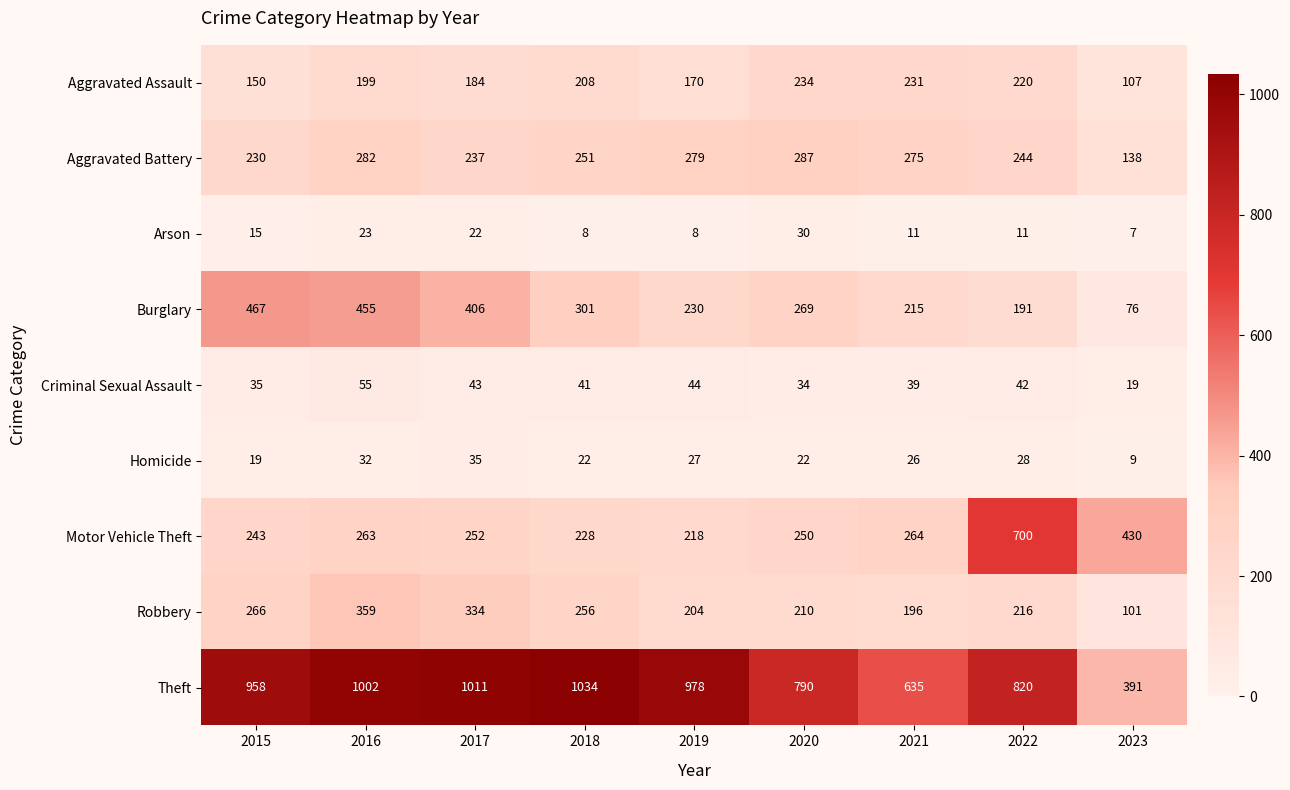

Where does the Motor Vehicle Theft series first go above 252?

2016